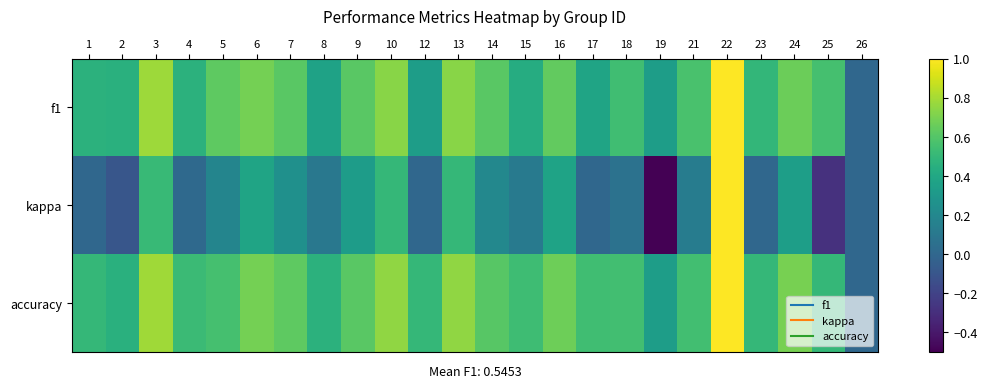

At which category is the sum across all series the highest?

22